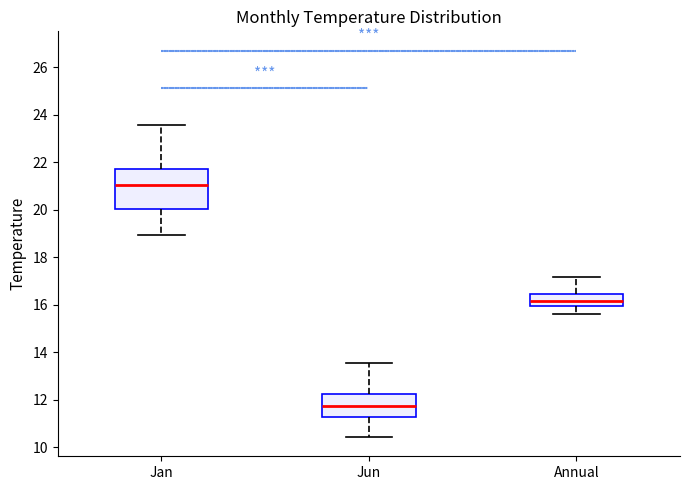

Reading left to right, read every box against the y-axis: the position of its median line, the range the box covers, and the ends of its whiskers. The values are not printed on the chart, so give them approximately, as read against the axis.

Jan: median 21.0, box 20.0 to 21.8, whiskers 19.0 to 23.6
Jun: median 11.8, box 11.2 to 12.2, whiskers 10.4 to 13.6
Annual: median 16.2, box 16.0 to 16.4, whiskers 15.6 to 17.2